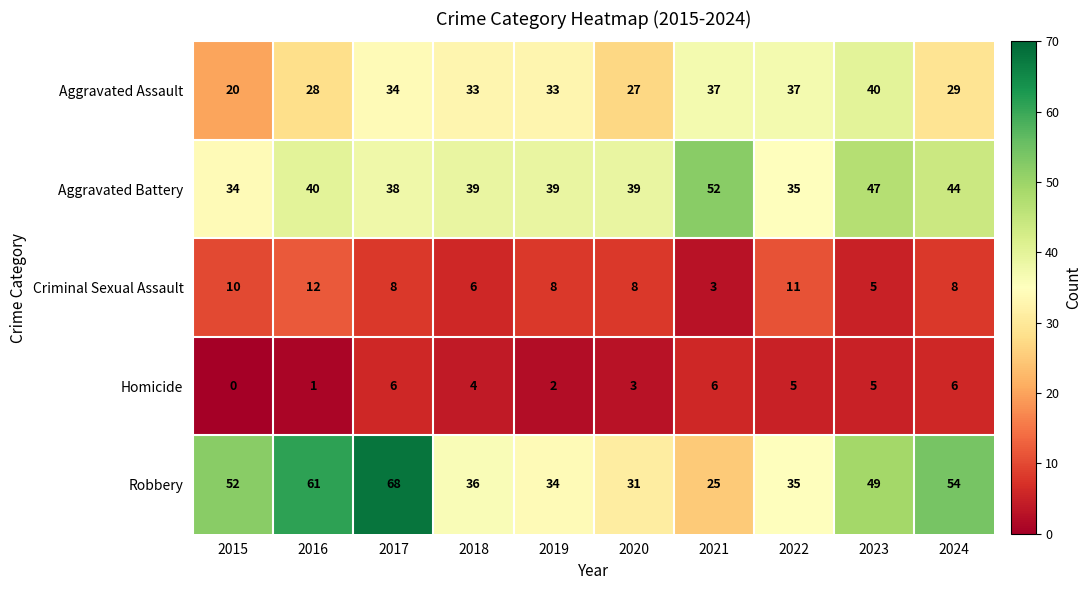

What is the sum of the Robbery values at 2015 and 2016?

113